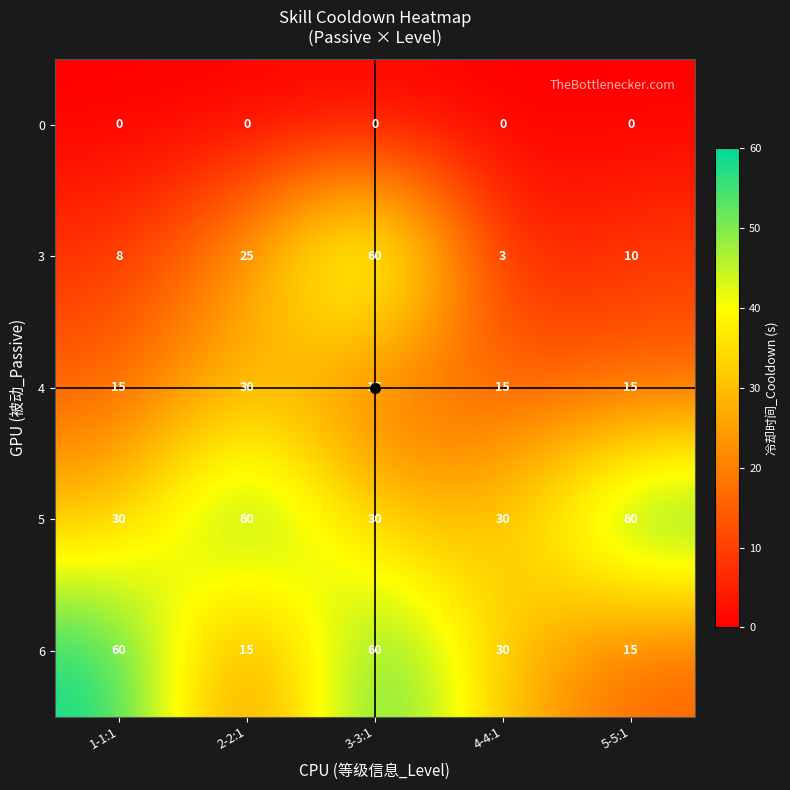

Count the number of data series in this chart.

5